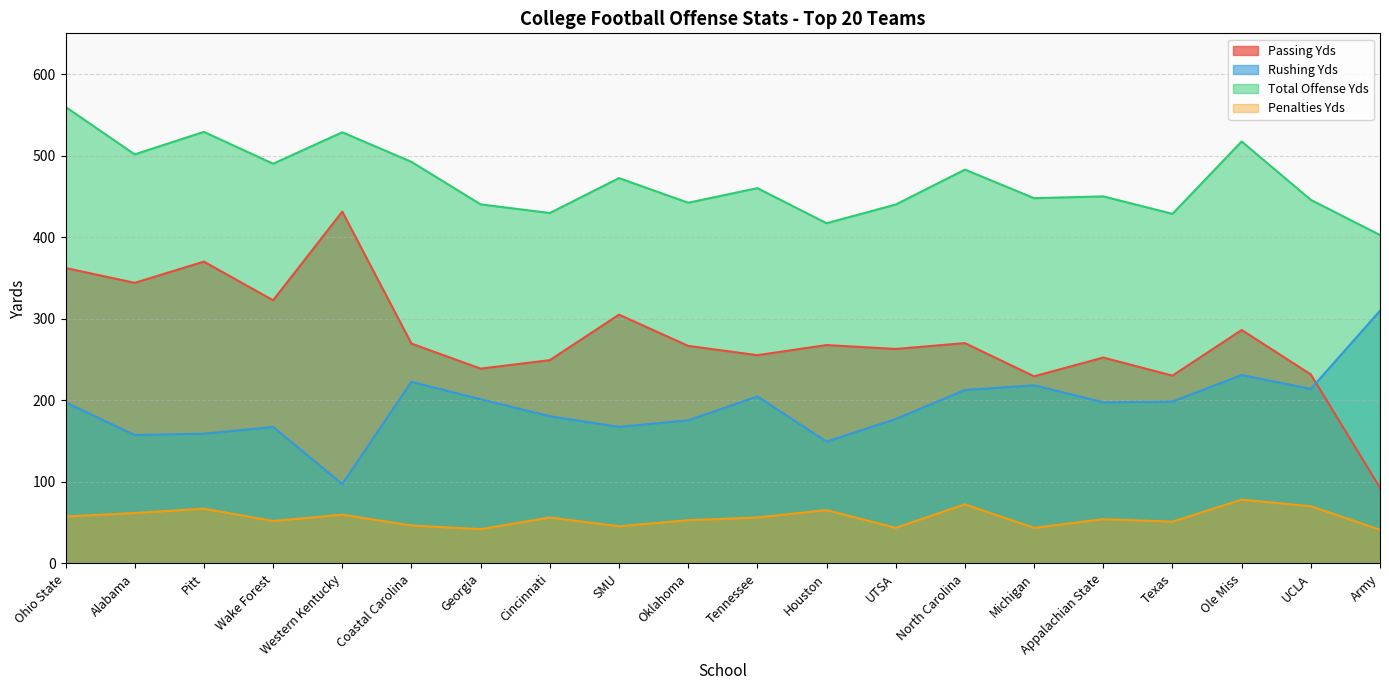

True or false: Passing Yds and Penalties Yds intersect in this chart.

False